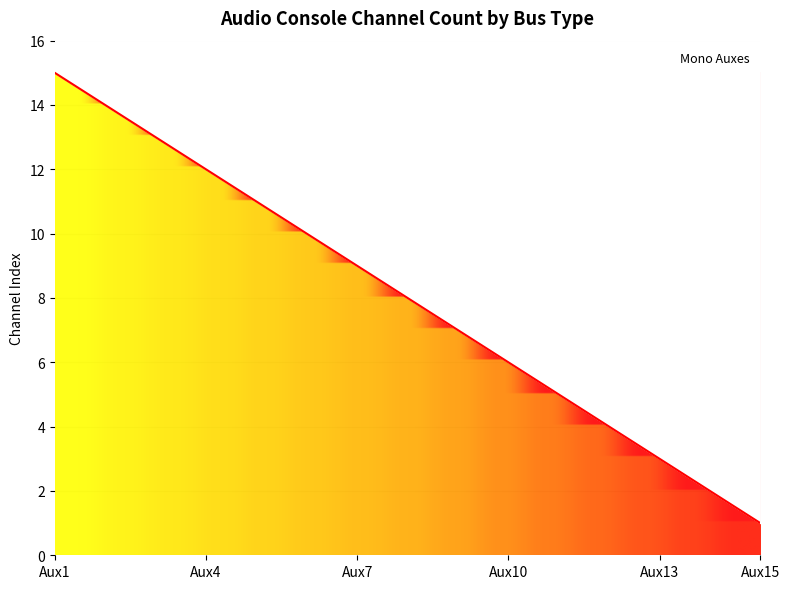

Between Aux8 and Aux13, which is larger?

Aux8